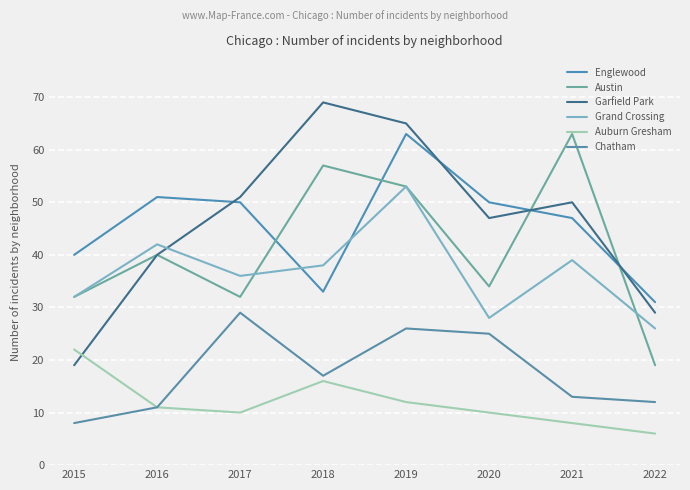

How many values in the Auburn Gresham series are below 11?

4